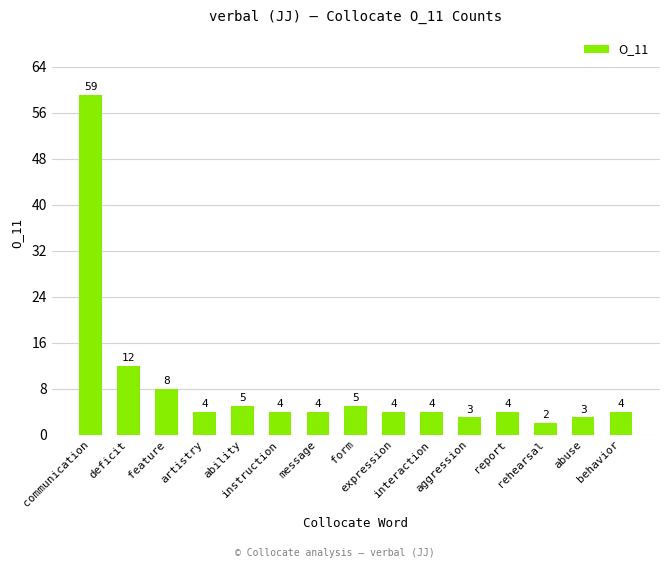

Which has a higher value, feature or interaction?

feature